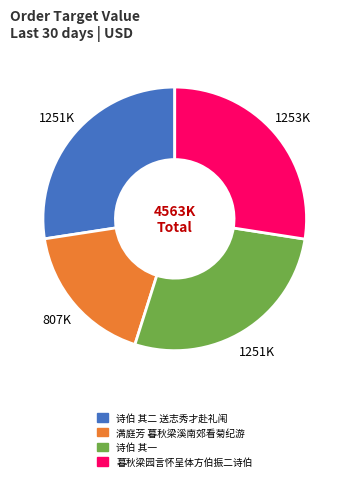

How many slices are in this pie chart?

4